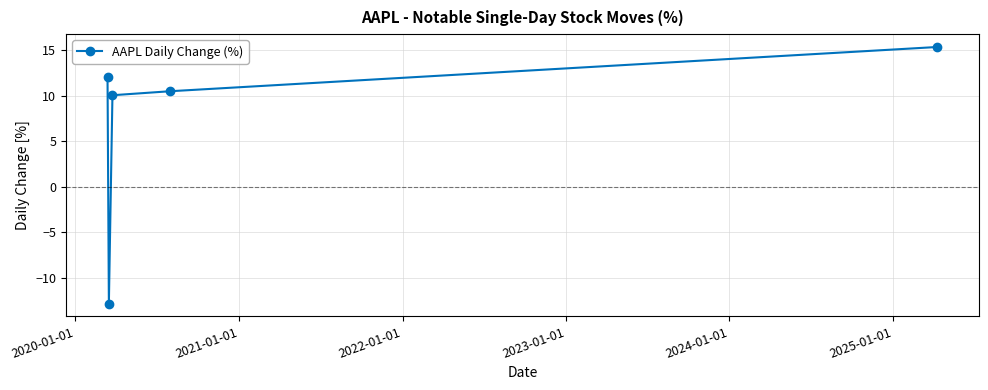

What is the maximum value shown in the chart?

15.3